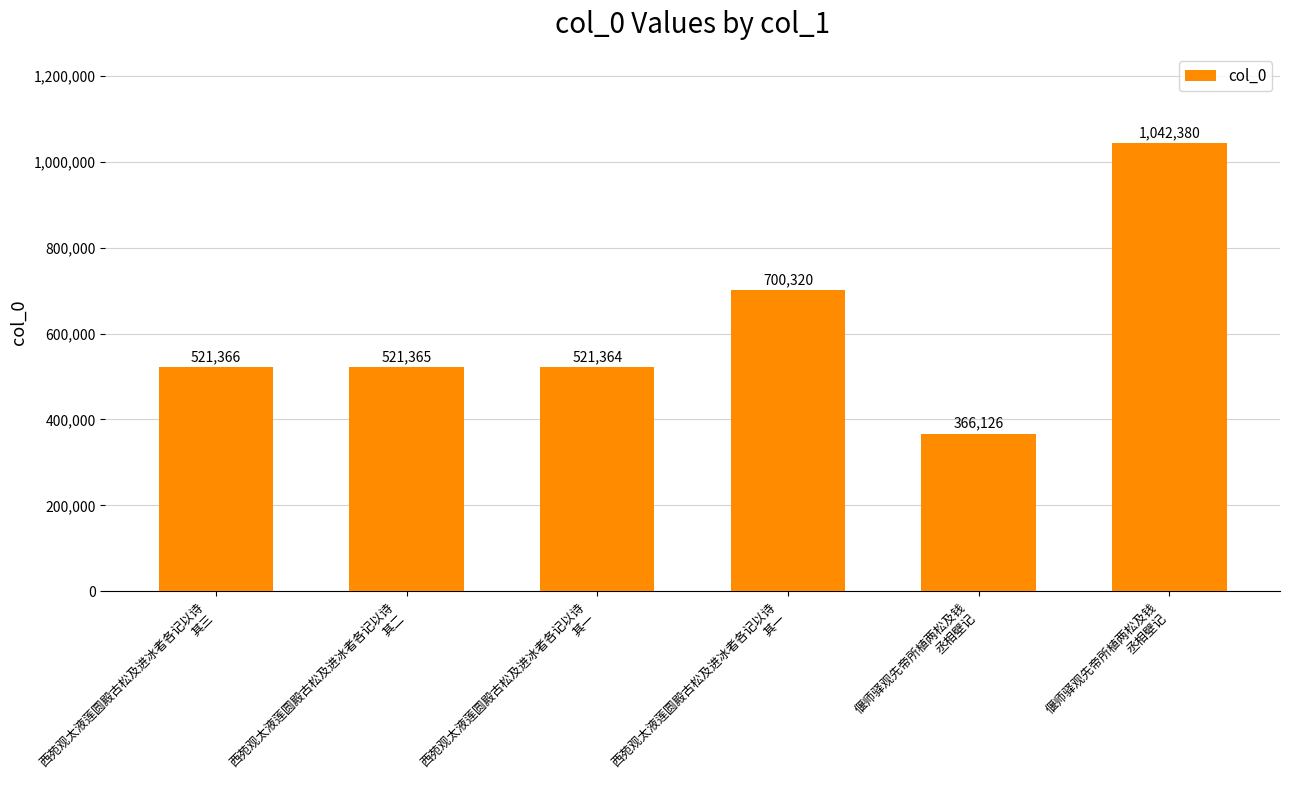

Reading right to left, extract all data points from this chart.

偃师驿观先帝所植两松及钱
丞相壁记=1042380	偃师驿观先帝所植两松及钱
丞相壁记=366126	西苑观太液莲圆殿古松及进冰者各记以诗
其一=700320	西苑观太液莲圆殿古松及进冰者各记以诗
其一=521364	西苑观太液莲圆殿古松及进冰者各记以诗
其二=521365	西苑观太液莲圆殿古松及进冰者各记以诗
其三=521366